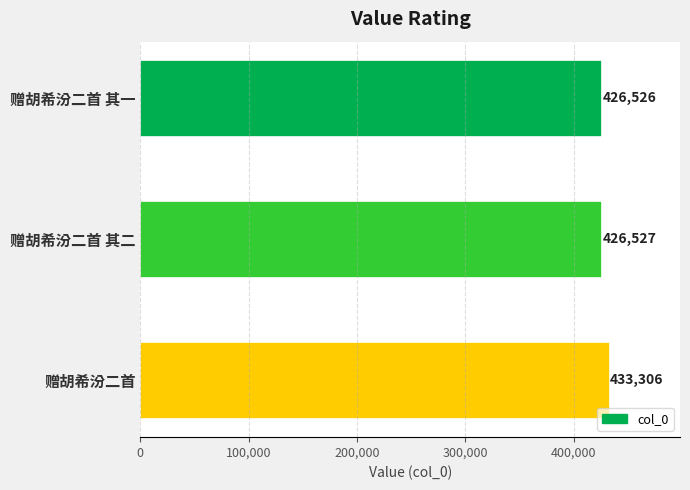

How many data points does each series have?

3